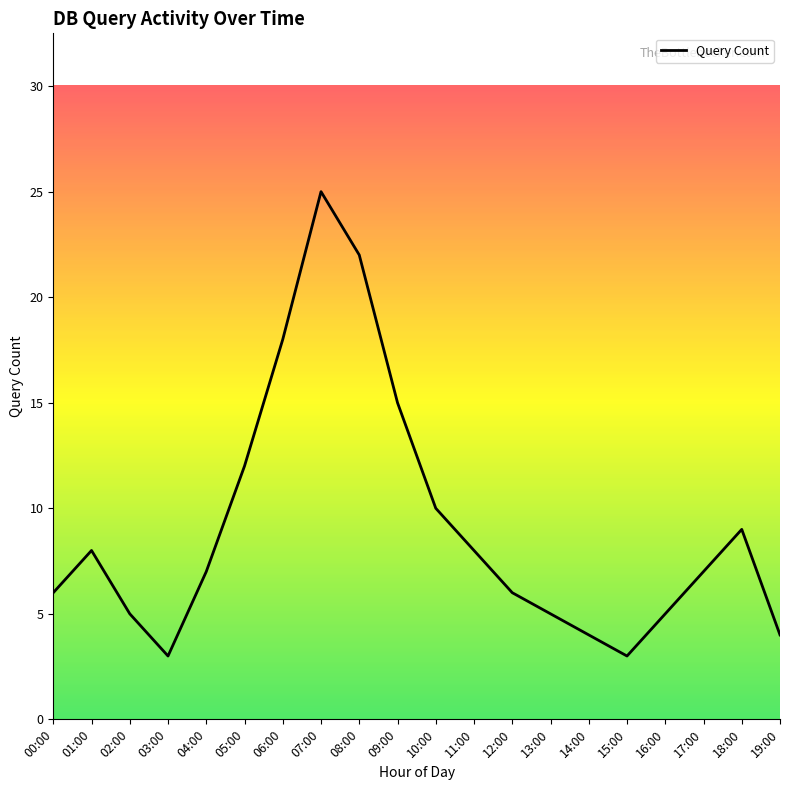

Count the number of categories in the chart.

20